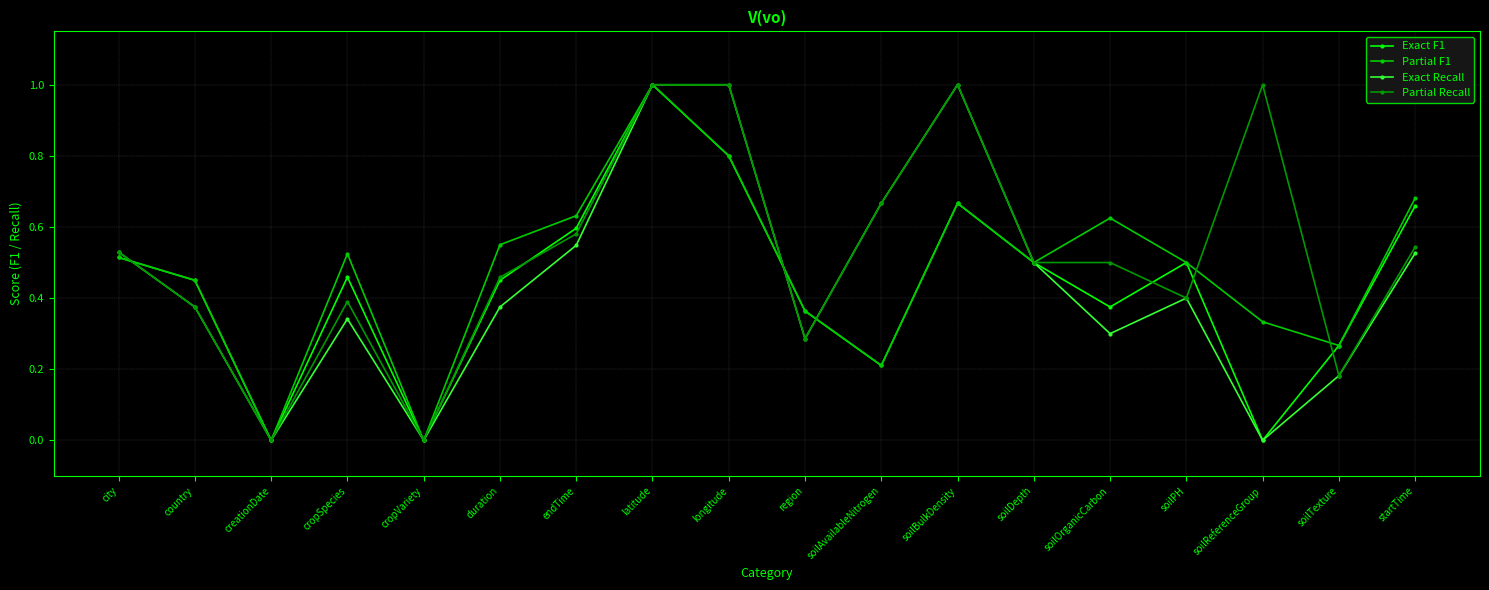

How many series are shown in this chart?

4